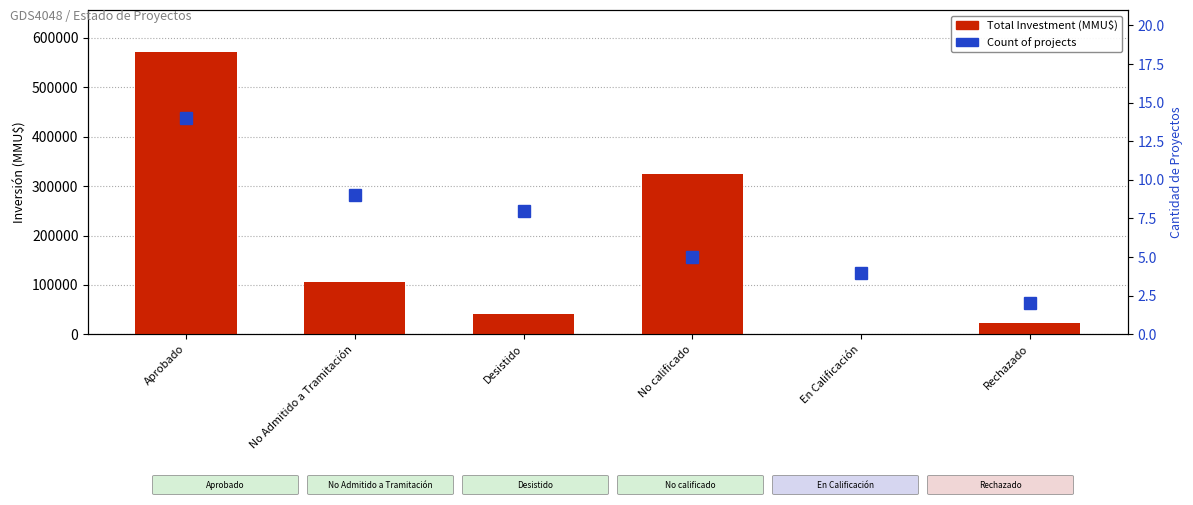

What is the greatest value displayed?

570887